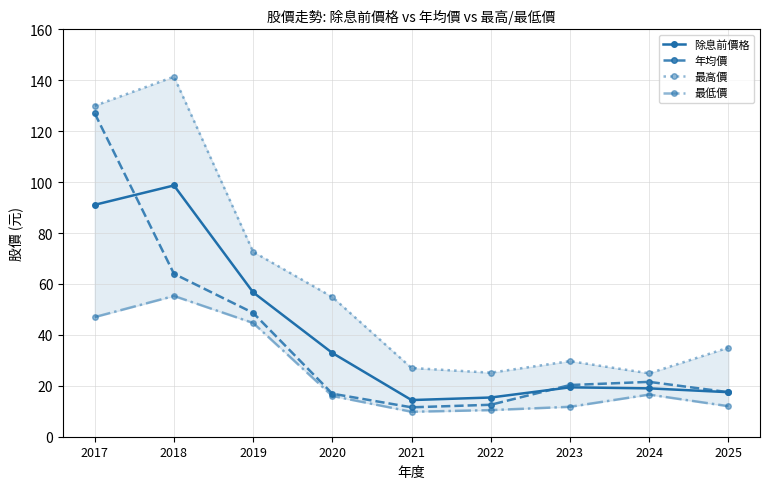

Between 2021 and 2025, which series saw the biggest shift?

最高價